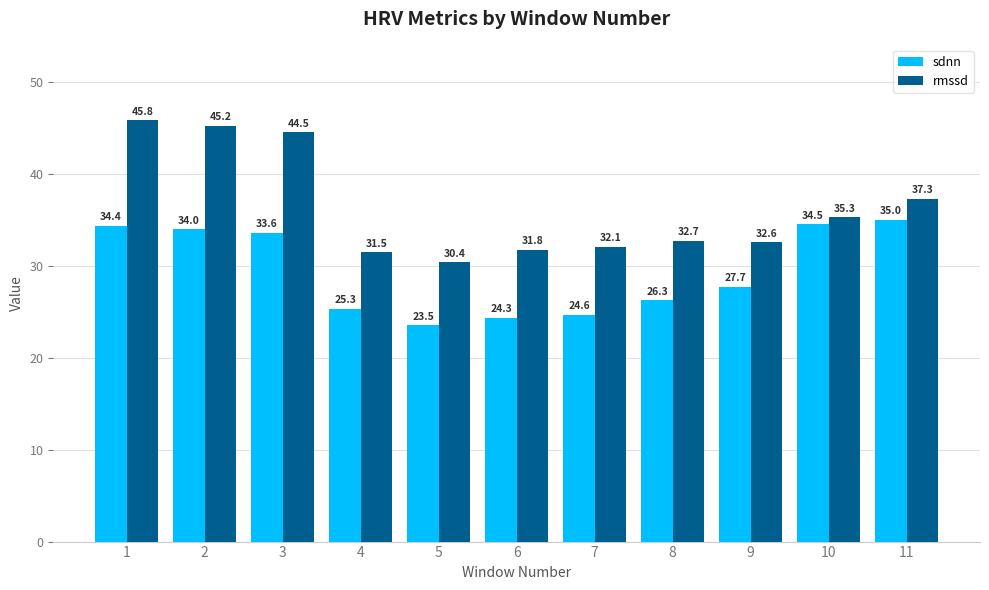

Reading left to right, extract all data points from this chart.

sdnn: 1=34.4	2=34.0	3=33.6	4=25.3	5=23.5	6=24.3	7=24.6	8=26.3	9=27.7	10=34.5	11=35.0
rmssd: 1=45.8	2=45.2	3=44.5	4=31.5	5=30.4	6=31.8	7=32.1	8=32.7	9=32.6	10=35.3	11=37.3